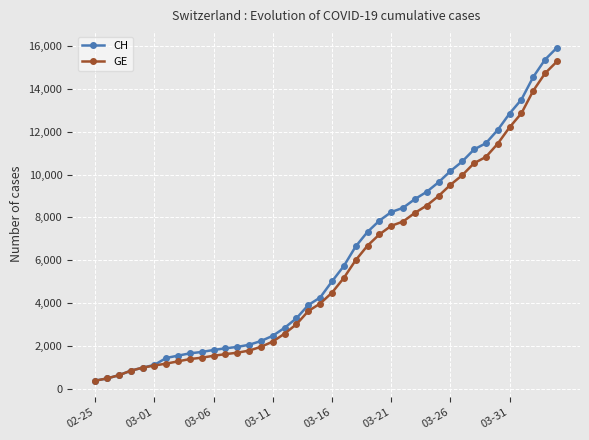

What is the value of the CH point at the 22nd from the left?

5731